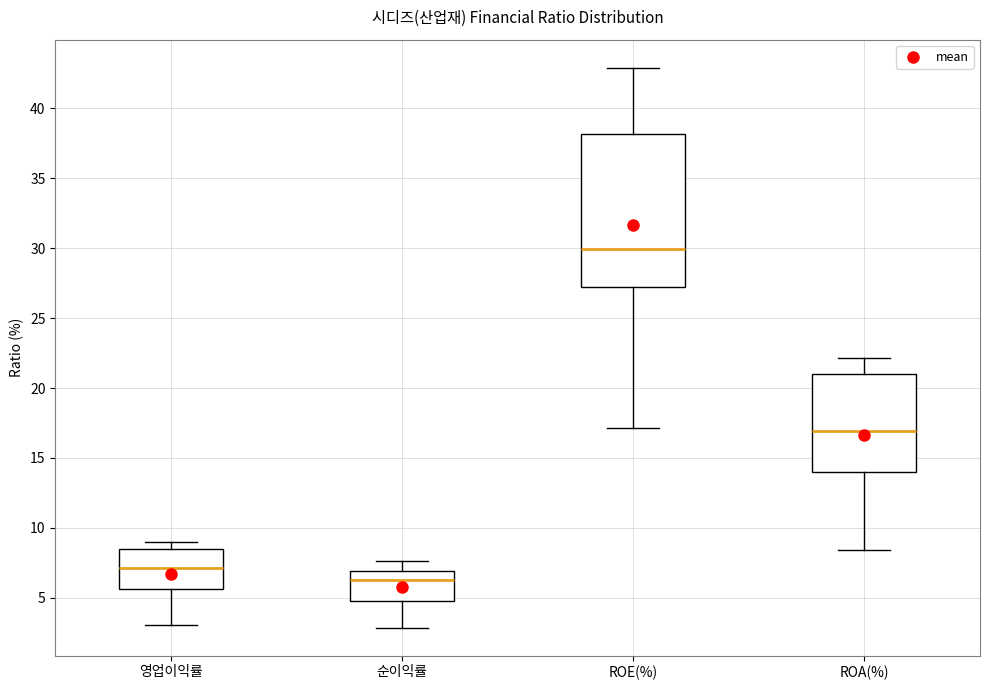

Reading left to right, read every box against the y-axis: the position of its median line, the range the box covers, and the ends of its whiskers. The values are not printed on the chart, so give them approximately, as read against the axis.

영업이익률: median 7.0, box 5.5 to 8.5, whiskers 3.0 to 9.0
순이익률: median 6.0, box 4.5 to 7.0, whiskers 3.0 to 7.5
ROE(%): median 30.0, box 27.0 to 38.0, whiskers 17.0 to 43.0
ROA(%): median 17.0, box 14.0 to 21.0, whiskers 8.5 to 22.0